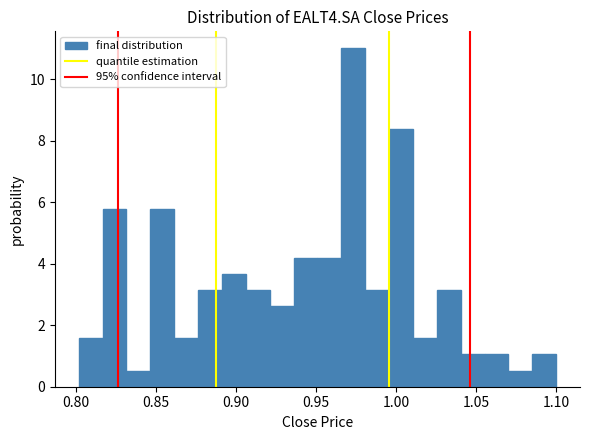

Read against the x-axis, roughly where is the centre of the tallest bar?

0.975